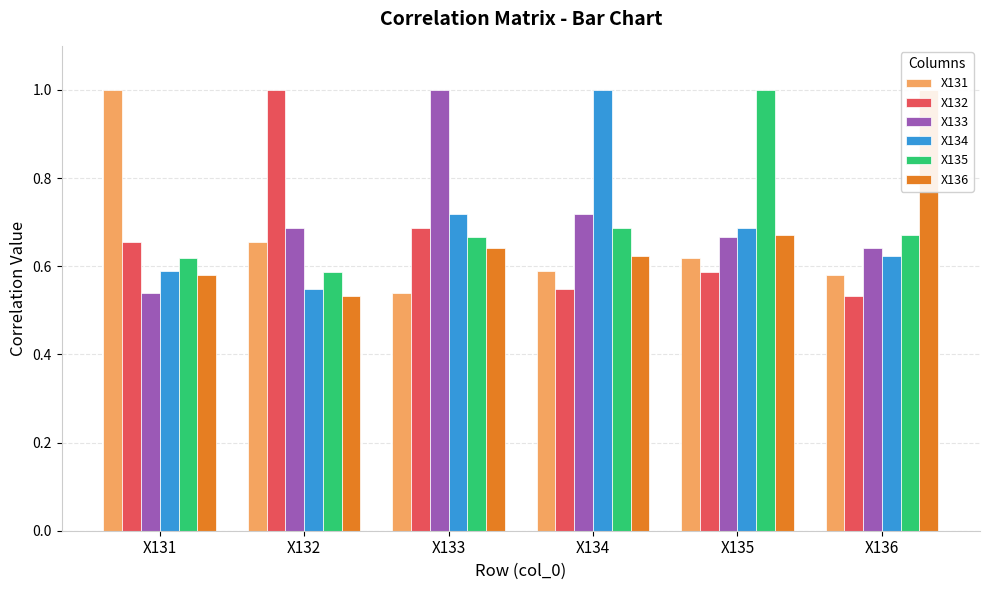

What is the approximate value of X136 at X134?

0.6